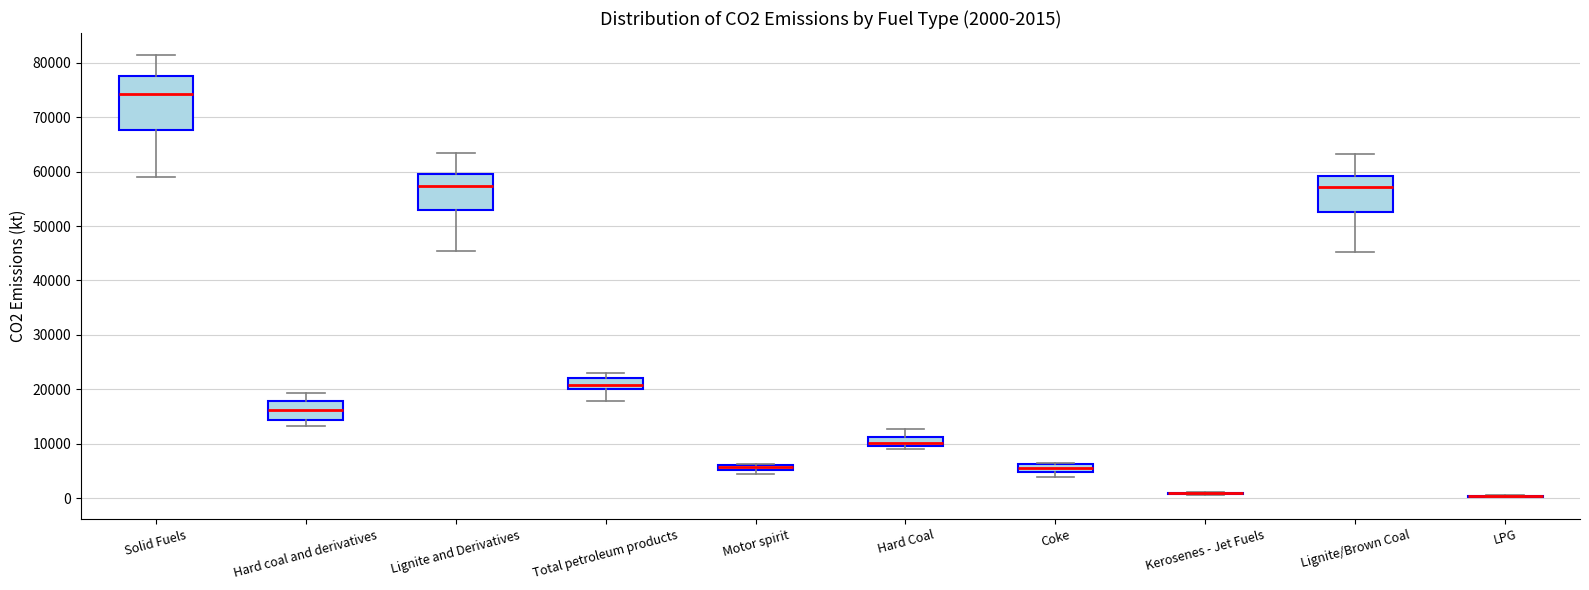

Which box is the tallest, from its lower edge to its upper edge?

Solid Fuels